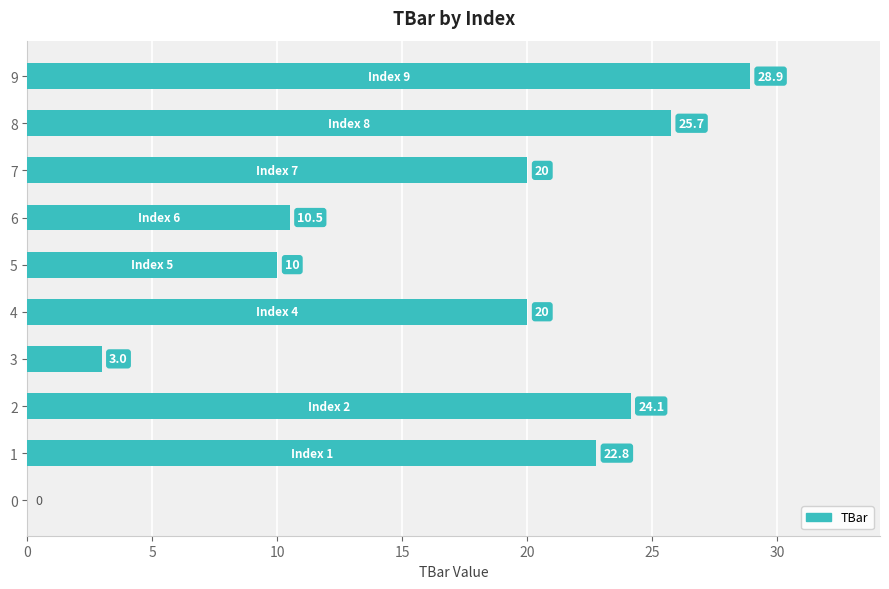

Where is the data nearest to the value 14?

6